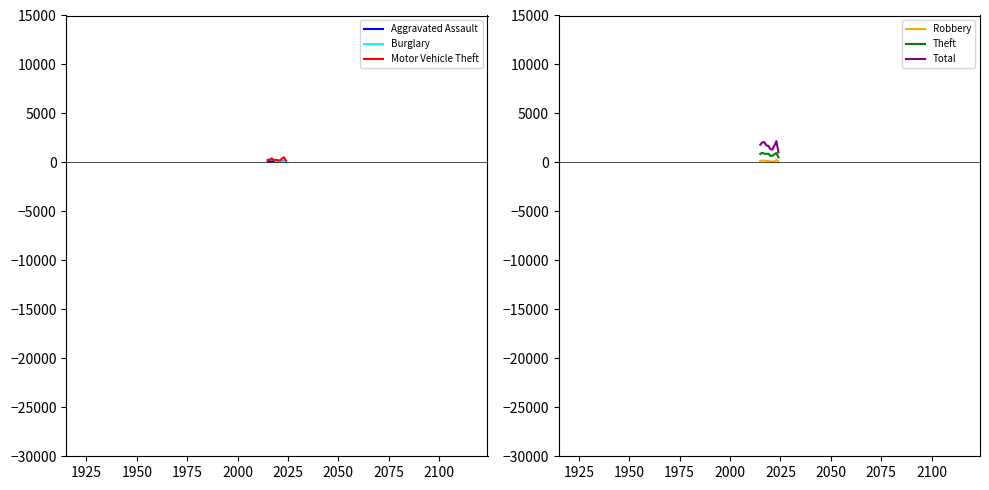

True or false: Total and Robbery cross at least once.

False